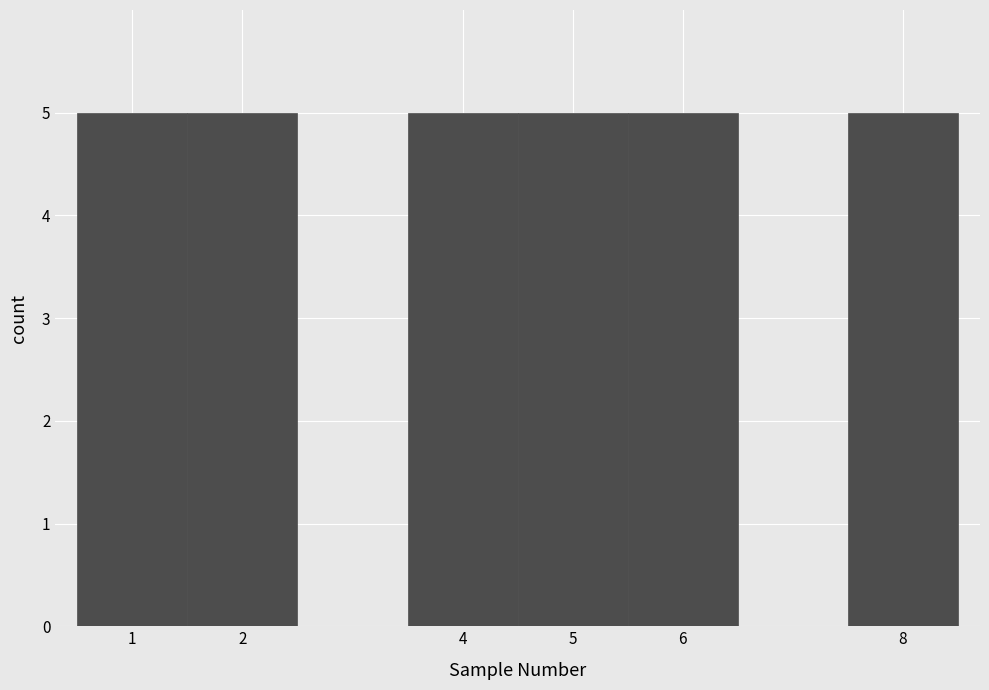

Reading left to right, list every bar in this chart as the range it spans on the x-axis followed by its height. The values are not printed on the chart, so give them approximately, as read against the axis.

0.5 to 1.5: 5
1.5 to 2.5: 5
2.5 to 3.5: 0
3.5 to 4.5: 5
4.5 to 5.5: 5
5.5 to 6.5: 5
6.5 to 7.5: 0
7.5 to 8.5: 5